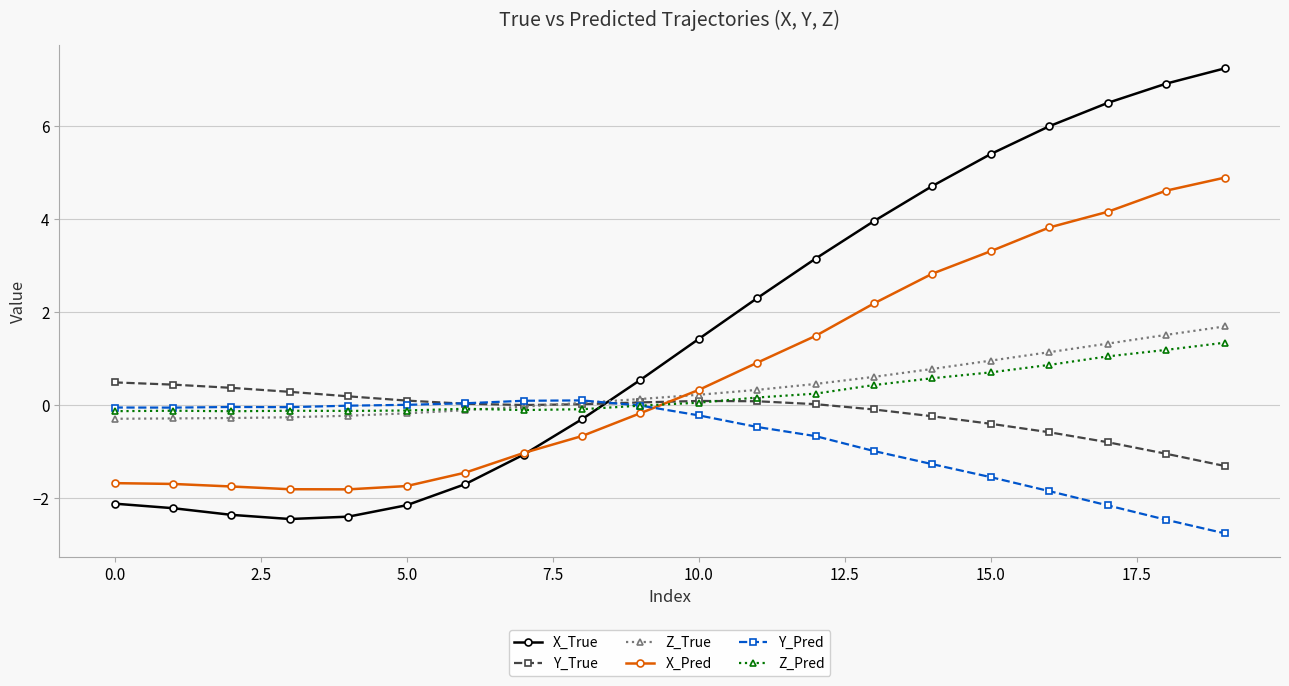

What is the value of the X_Pred point at the 17th from the left?

3.8